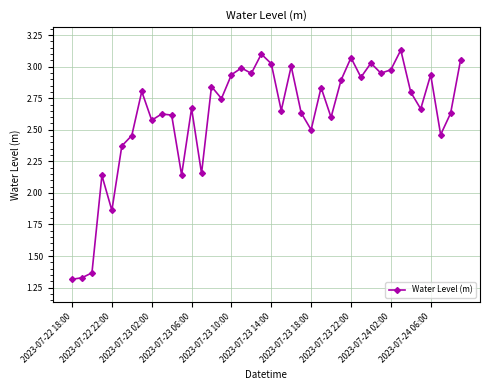

True or false: there are more than 1 points higher than both neighbors.

True